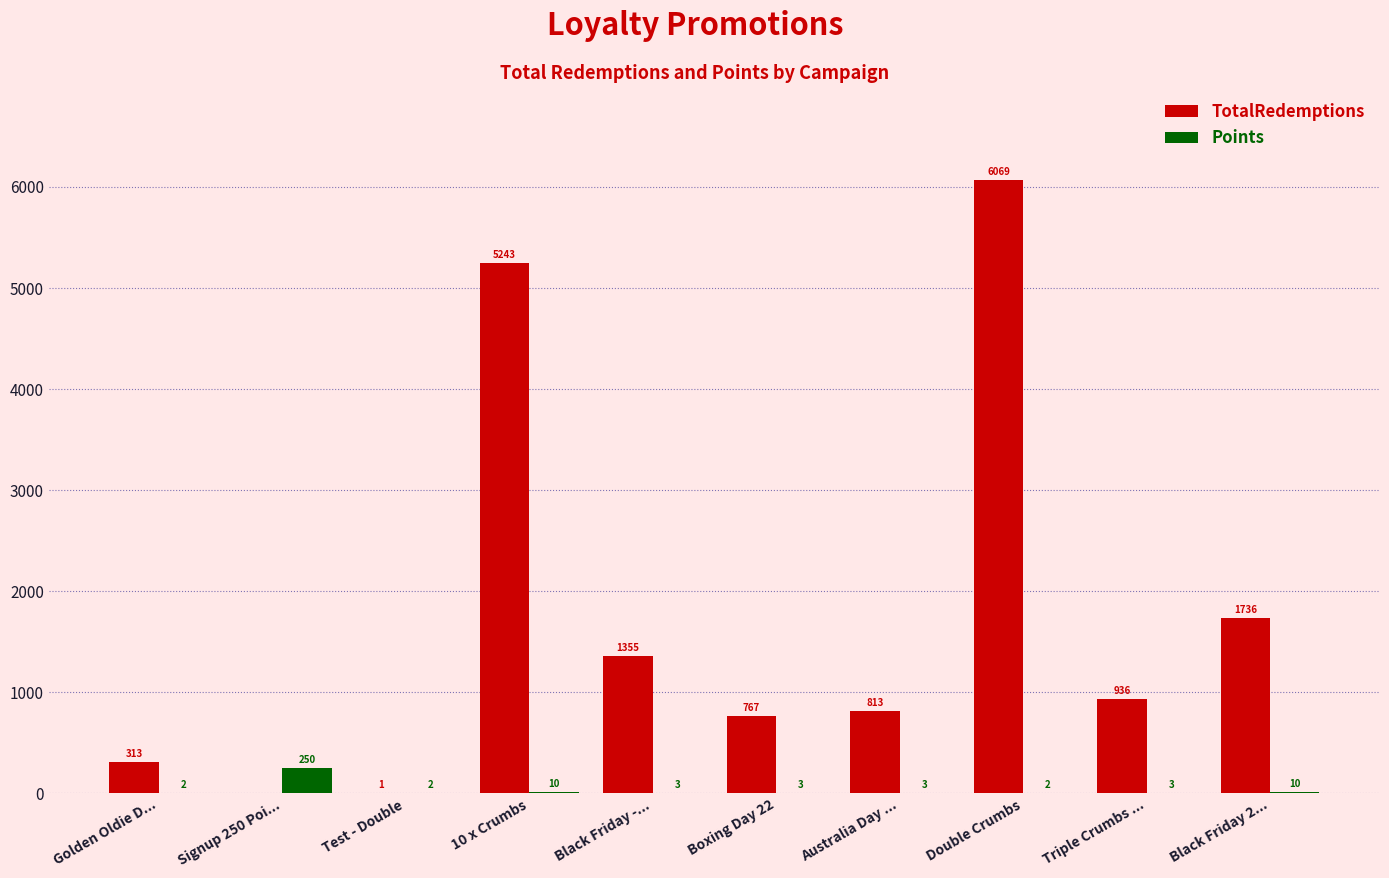

The value of TotalRedemptions at Black Friday 2... is 1195. True or false?

False